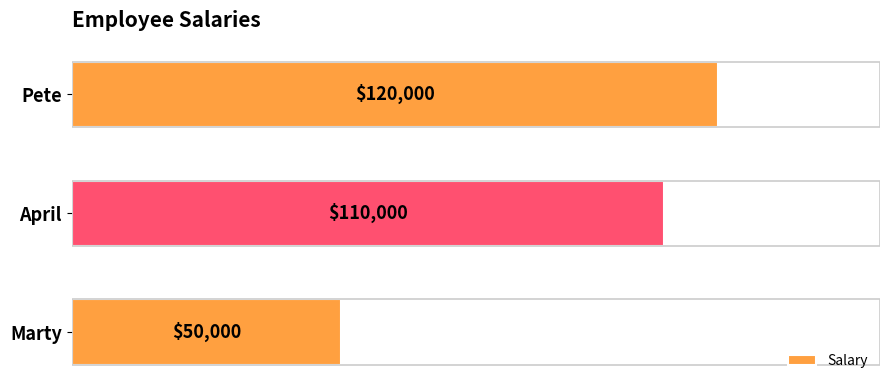

Rank the categories by value from highest to lowest.

Pete, April, Marty